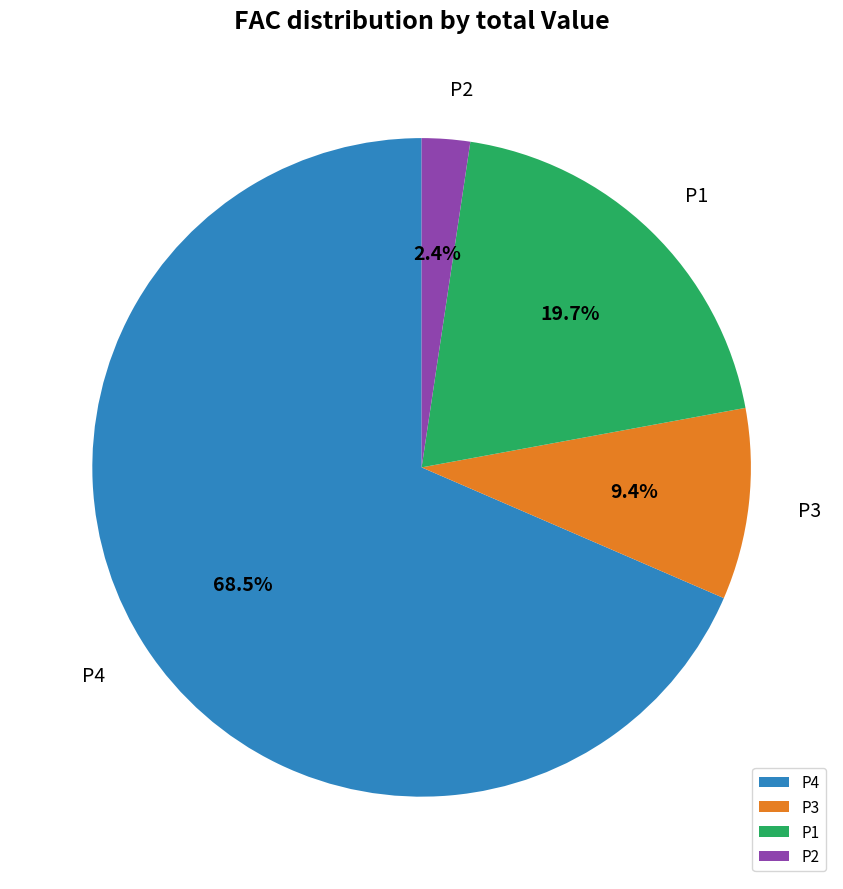

Is the sum of P1 and P2 greater than half?

No